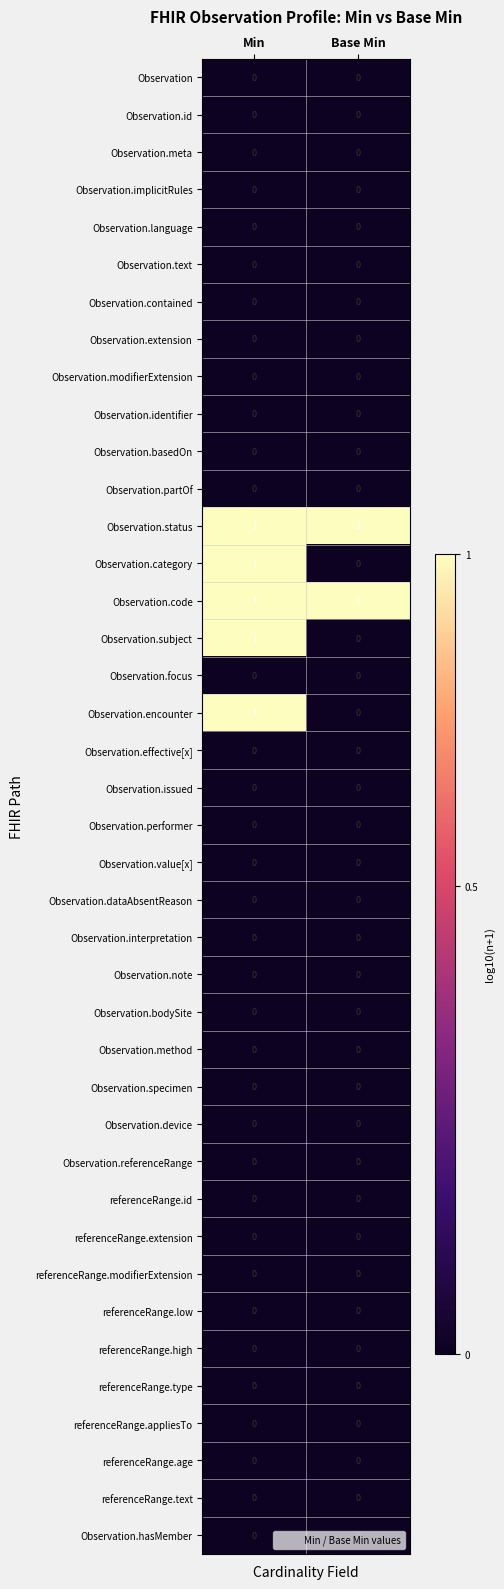

At which category is the sum across all series the highest?

Min